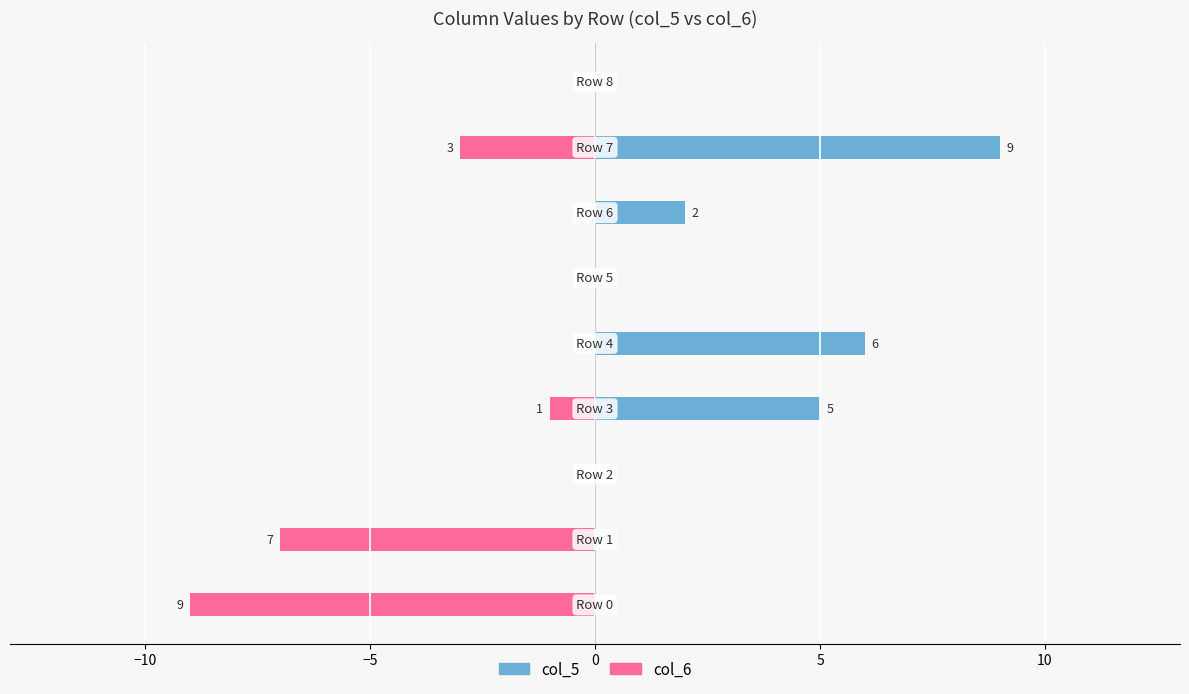

True or false: col_5 has a value of 0 at −15.

True